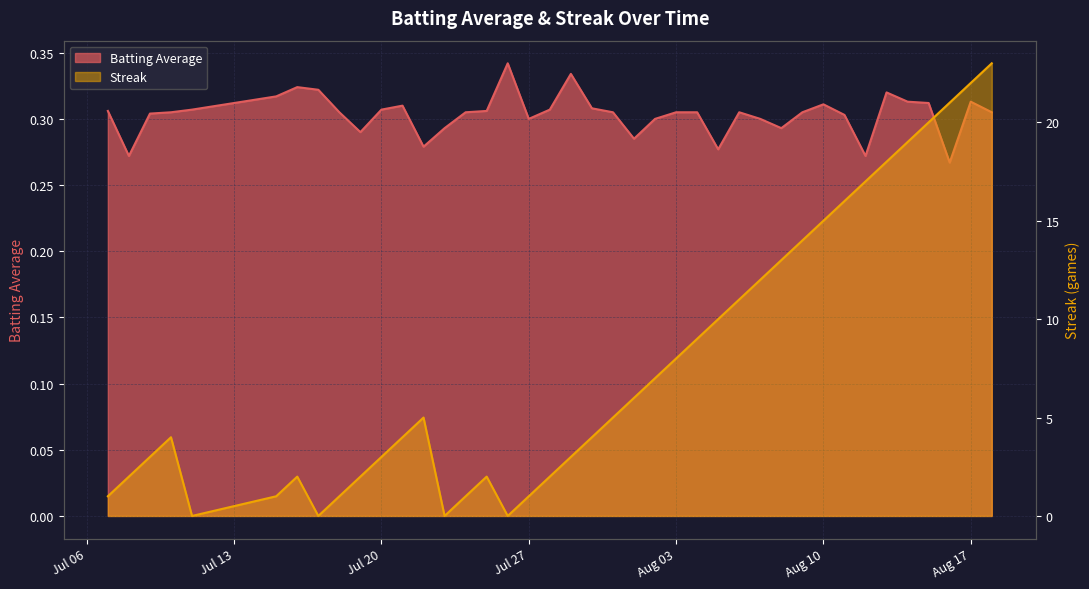

Is the value of Streak at 25 greater than the value of Batting Average at 31?

Yes